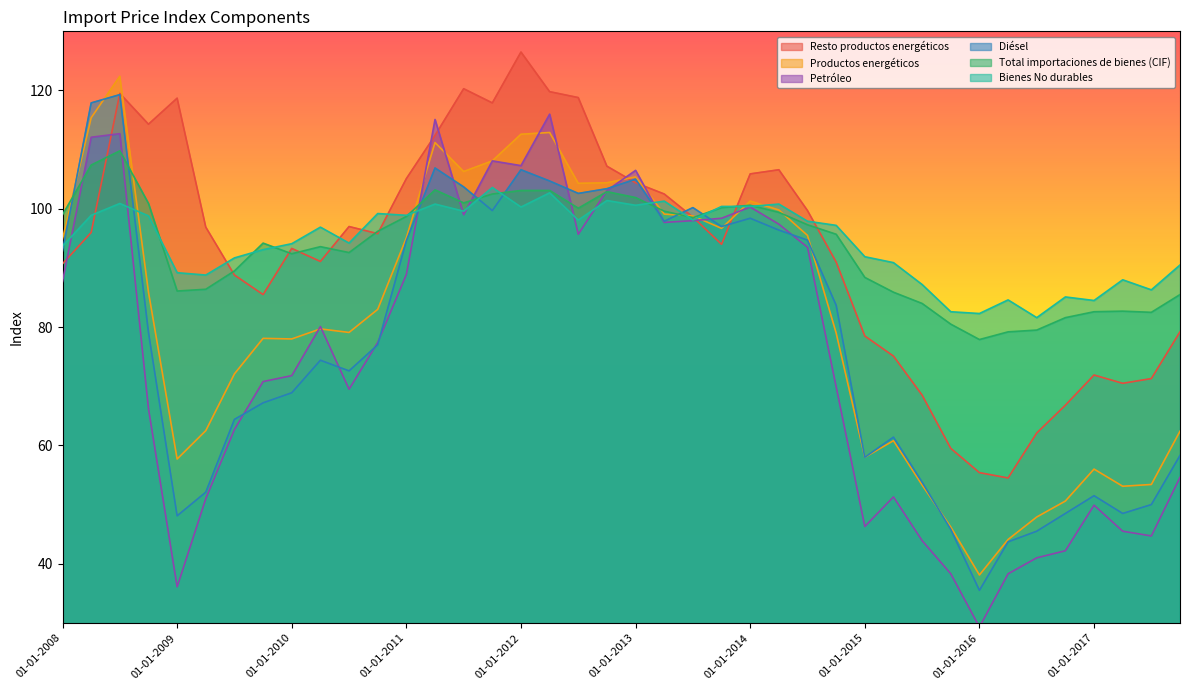

Reading right to left, list all the values displayed in this chart.

Resto productos energéticos: 01-10-2017=79.2	01-07-2017=71.3	01-04-2017=70.5	01-01-2017=71.9	01-10-2016=66.8	01-07-2016=62.1	01-04-2016=54.5	01-01-2016=55.4	01-10-2015=59.5	01-07-2015=68.5	01-04-2015=75.1	01-01-2015=78.5	01-10-2014=91.0	01-07-2014=99.7	01-04-2014=106.6	01-01-2014=105.9	01-10-2013=94.0	01-07-2013=98.6	01-04-2013=102.5	01-01-2013=104.4	01-10-2012=107.2	01-07-2012=118.8	01-04-2012=119.8	01-01-2012=126.5	01-10-2011=117.9	01-07-2011=120.3	01-04-2011=112.4	01-01-2011=105.1	01-10-2010=95.8	01-07-2010=97.0	01-04-2010=91.1	01-01-2010=93.3	01-10-2009=85.5	01-07-2009=88.8	01-04-2009=96.9	01-01-2009=118.7	01-10-2008=114.3	01-07-2008=119.5	01-04-2008=96.0	01-01-2008=90.7
Productos energéticos: 01-10-2017=62.4	01-07-2017=53.4	01-04-2017=53.1	01-01-2017=56.0	01-10-2016=50.6	01-07-2016=47.9	01-04-2016=44.1	01-01-2016=38.1	01-10-2015=46.2	01-07-2015=53.3	01-04-2015=60.8	01-01-2015=58.0	01-10-2014=79.0	01-07-2014=95.5	01-04-2014=99.8	01-01-2014=101.3	01-10-2013=96.7	01-07-2013=98.8	01-04-2013=99.1	01-01-2013=105.4	01-10-2012=104.4	01-07-2012=104.3	01-04-2012=112.9	01-01-2012=112.6	01-10-2011=108.1	01-07-2011=106.3	01-04-2011=111.2	01-01-2011=95.1	01-10-2010=83.0	01-07-2010=79.1	01-04-2010=79.7	01-01-2010=78.0	01-10-2009=78.1	01-07-2009=72.1	01-04-2009=62.5	01-01-2009=57.7	01-10-2008=85.9	01-07-2008=122.4	01-04-2008=115.4	01-01-2008=94.9
Petróleo: 01-10-2017=54.6	01-07-2017=44.7	01-04-2017=45.5	01-01-2017=49.9	01-10-2016=42.2	01-07-2016=41.0	01-04-2016=38.3	01-01-2016=29.3	01-10-2015=38.3	01-07-2015=43.9	01-04-2015=51.3	01-01-2015=46.3	01-10-2014=69.9	01-07-2014=93.5	01-04-2014=97.4	01-01-2014=100.3	01-10-2013=98.4	01-07-2013=98.0	01-04-2013=97.7	01-01-2013=106.5	01-10-2012=103.1	01-07-2012=95.7	01-04-2012=116.0	01-01-2012=107.3	01-10-2011=108.1	01-07-2011=99.0	01-04-2011=115.1	01-01-2011=88.9	01-10-2010=77.4	01-07-2010=69.5	01-04-2010=80.1	01-01-2010=71.8	01-10-2009=70.8	01-07-2009=62.7	01-04-2009=51.0	01-01-2009=36.1	01-10-2008=66.2	01-07-2008=112.7	01-04-2008=112.1	01-01-2008=87.7
Diésel: 01-10-2017=58.3	01-07-2017=50.0	01-04-2017=48.5	01-01-2017=51.5	01-10-2016=48.5	01-07-2016=45.5	01-04-2016=43.7	01-01-2016=35.5	01-10-2015=45.8	01-07-2015=53.8	01-04-2015=61.4	01-01-2015=58.0	01-10-2014=83.7	01-07-2014=94.7	01-04-2014=96.4	01-01-2014=98.4	01-10-2013=97.0	01-07-2013=100.2	01-04-2013=97.9	01-01-2013=105.0	01-10-2012=103.4	01-07-2012=102.6	01-04-2012=104.7	01-01-2012=106.6	01-10-2011=99.7	01-07-2011=103.7	01-04-2011=106.9	01-01-2011=94.6	01-10-2010=77.0	01-07-2010=72.6	01-04-2010=74.4	01-01-2010=68.9	01-10-2009=67.2	01-07-2009=64.4	01-04-2009=52.1	01-01-2009=48.1	01-10-2008=79.1	01-07-2008=119.3	01-04-2008=117.9	01-01-2008=92.9
Total importaciones de bienes (CIF): 01-10-2017=85.5	01-07-2017=82.5	01-04-2017=82.7	01-01-2017=82.6	01-10-2016=81.6	01-07-2016=79.5	01-04-2016=79.2	01-01-2016=77.9	01-10-2015=80.5	01-07-2015=84.0	01-04-2015=85.9	01-01-2015=88.4	01-10-2014=95.7	01-07-2014=97.3	01-04-2014=99.4	01-01-2014=100.6	01-10-2013=100.2	01-07-2013=98.5	01-04-2013=99.6	01-01-2013=101.9	01-10-2012=102.9	01-07-2012=100.1	01-04-2012=103.1	01-01-2012=103.1	01-10-2011=102.5	01-07-2011=101.0	01-04-2011=103.2	01-01-2011=98.7	01-10-2010=96.2	01-07-2010=92.6	01-04-2010=93.6	01-01-2010=92.4	01-10-2009=94.2	01-07-2009=89.5	01-04-2009=86.4	01-01-2009=86.1	01-10-2008=100.9	01-07-2008=109.8	01-04-2008=107.4	01-01-2008=99.0
Bienes No durables: 01-10-2017=90.5	01-07-2017=86.3	01-04-2017=88.0	01-01-2017=84.5	01-10-2016=85.1	01-07-2016=81.6	01-04-2016=84.6	01-01-2016=82.3	01-10-2015=82.6	01-07-2015=87.2	01-04-2015=90.9	01-01-2015=91.9	01-10-2014=97.2	01-07-2014=97.9	01-04-2014=100.8	01-01-2014=100.4	01-10-2013=100.4	01-07-2013=98.1	01-04-2013=101.3	01-01-2013=100.6	01-10-2012=101.4	01-07-2012=98.1	01-04-2012=102.7	01-01-2012=100.3	01-10-2011=103.6	01-07-2011=99.6	01-04-2011=100.8	01-01-2011=98.9	01-10-2010=99.2	01-07-2010=94.2	01-04-2010=96.9	01-01-2010=94.1	01-10-2009=93.1	01-07-2009=91.7	01-04-2009=88.8	01-01-2009=89.2	01-10-2008=98.8	01-07-2008=100.9	01-04-2008=98.9	01-01-2008=93.7